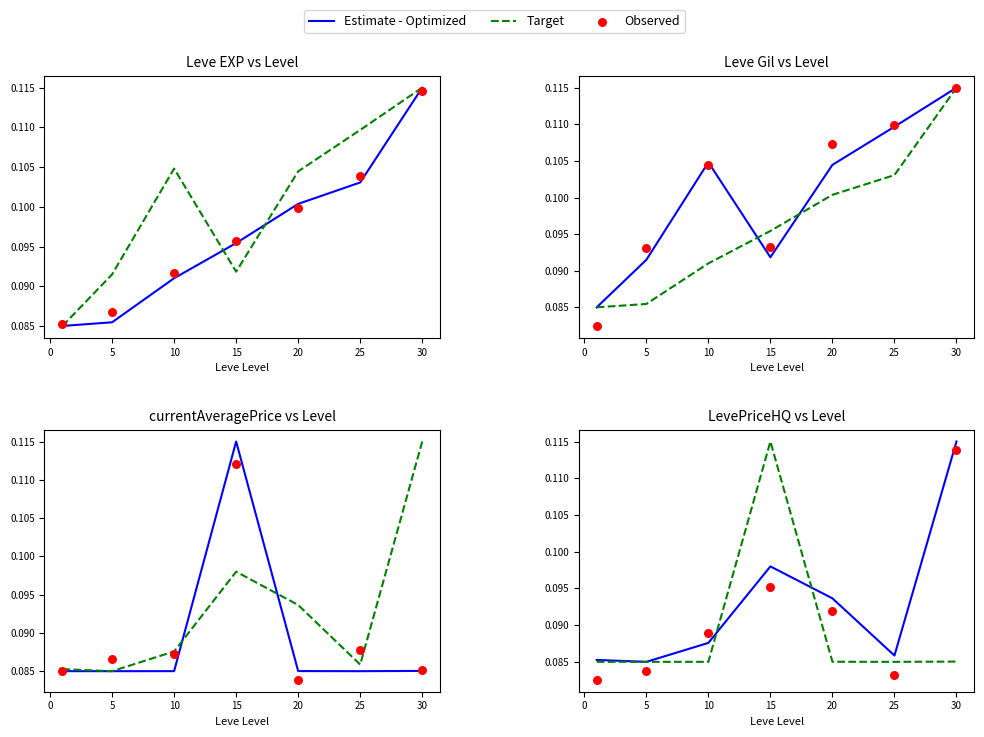

Which series reaches the maximum Y coordinate?

Estimate - Optimized